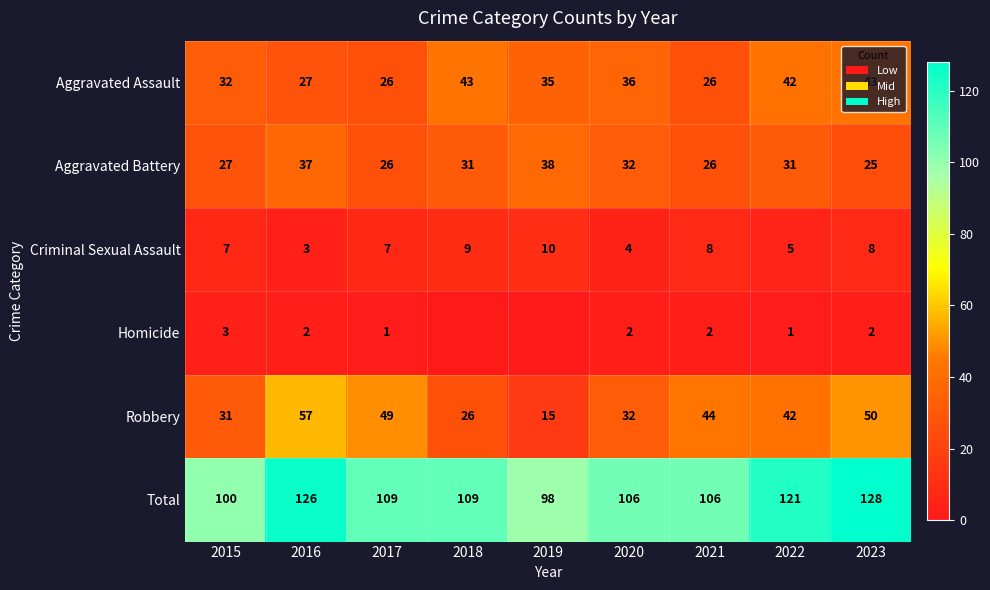

At how many categories does at least one series exceed 24?

9